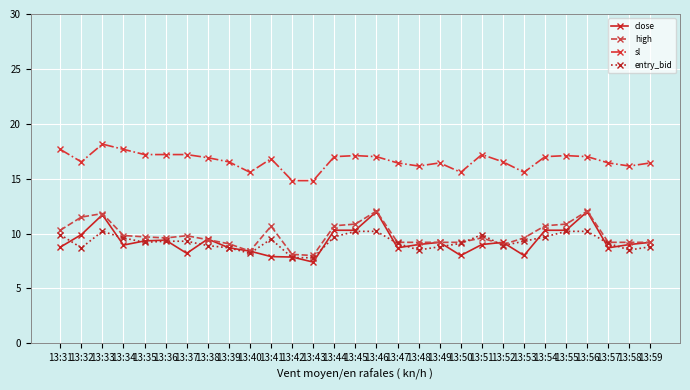

What is the maximum value shown in the chart?

18.1